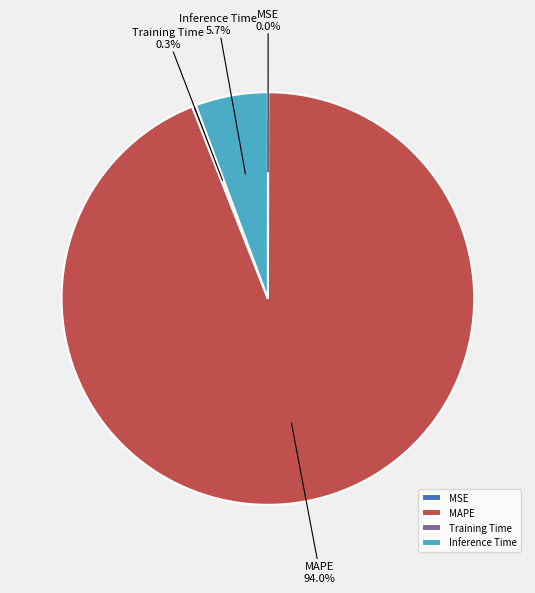

Which has a higher value, Training Time or MAPE?

MAPE